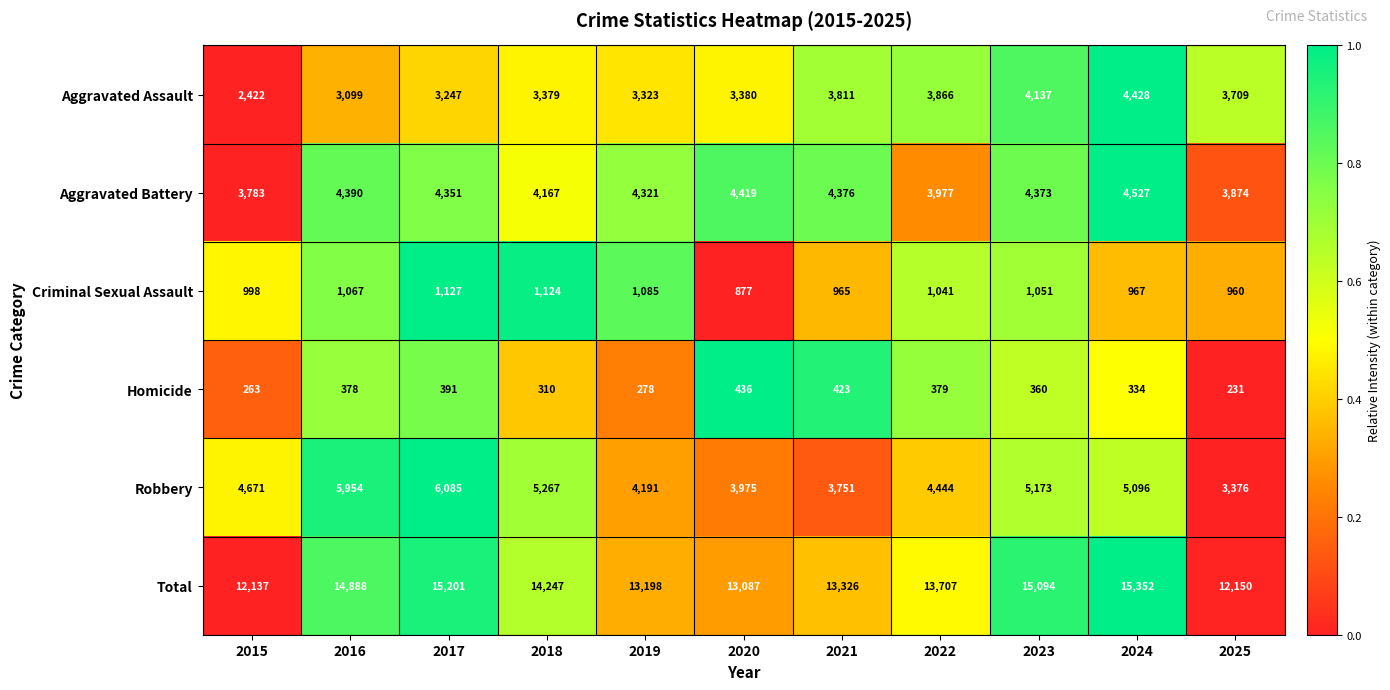

What is the average value of the Criminal Sexual Assault series?

1024